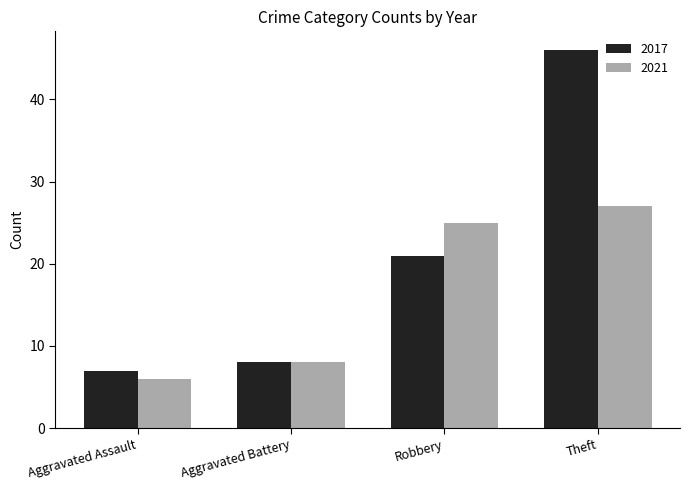

What is the difference between the maximum and minimum values in the 2017 series?

39